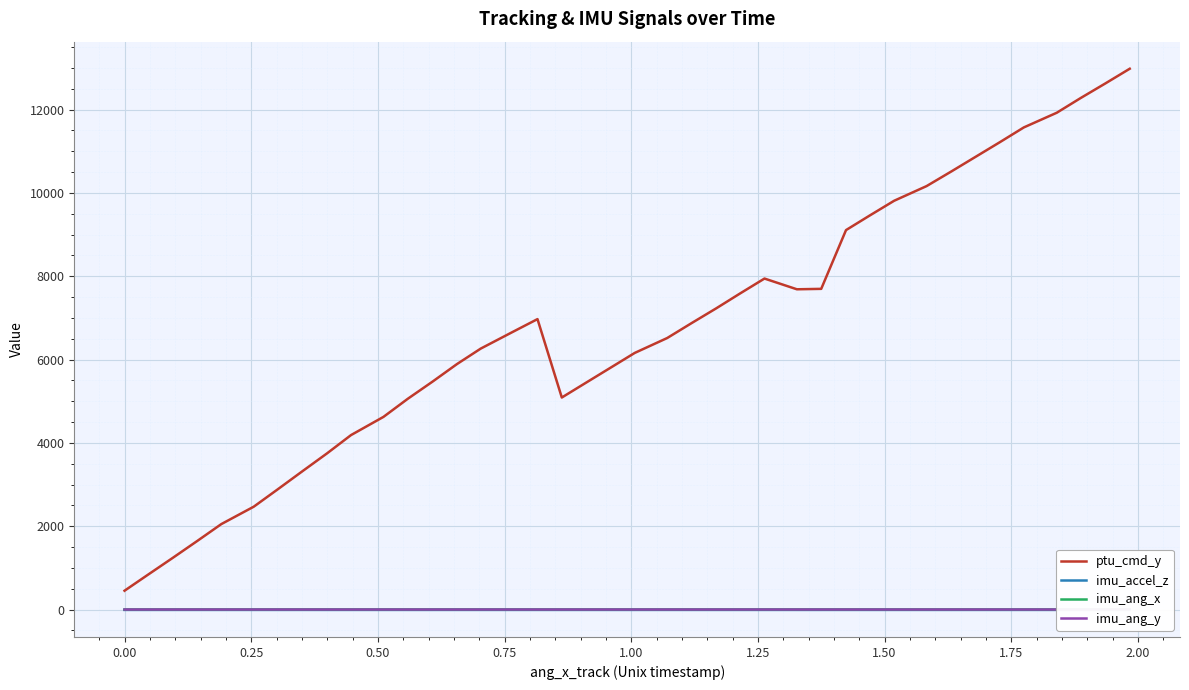

True or false: ptu_cmd_y and imu_ang_x intersect in this chart.

False